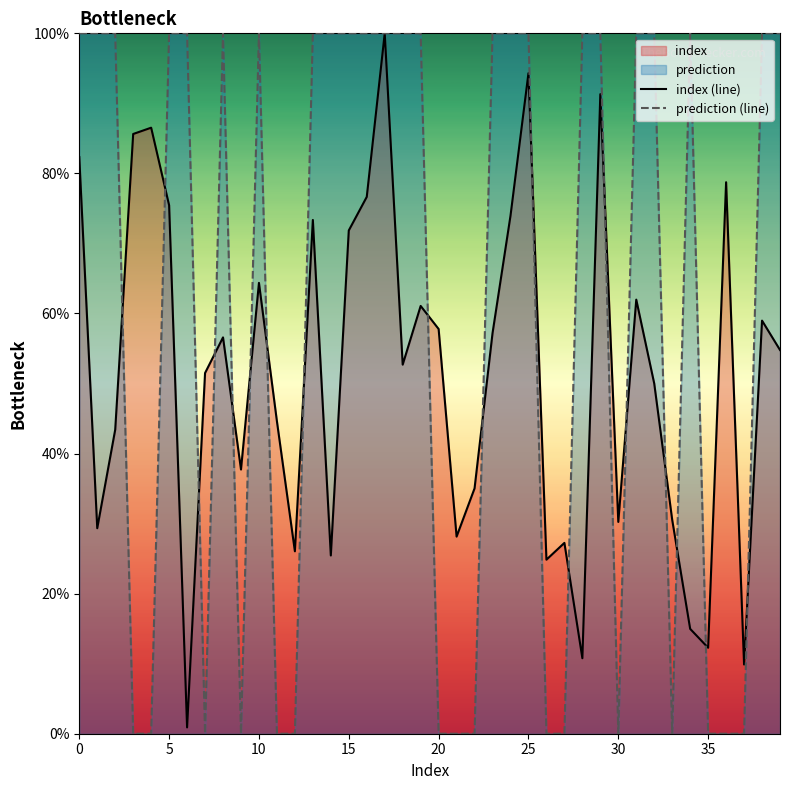

At which category does the chart reach its peak across all series?

17